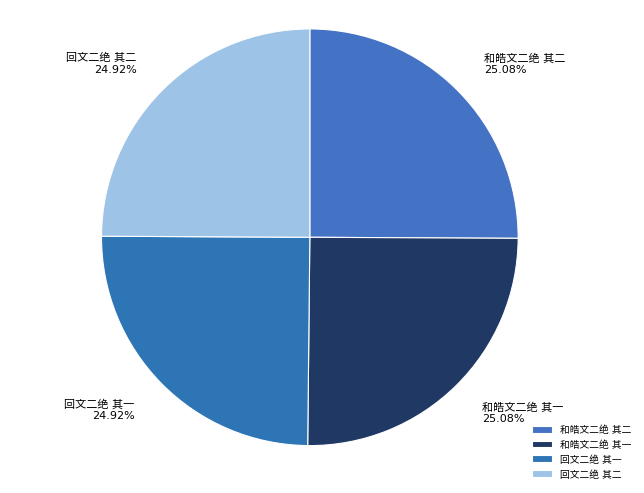

Approximately how many times larger is the value at 回文二绝 其一 compared to 和皓文二绝 其二?

1.0